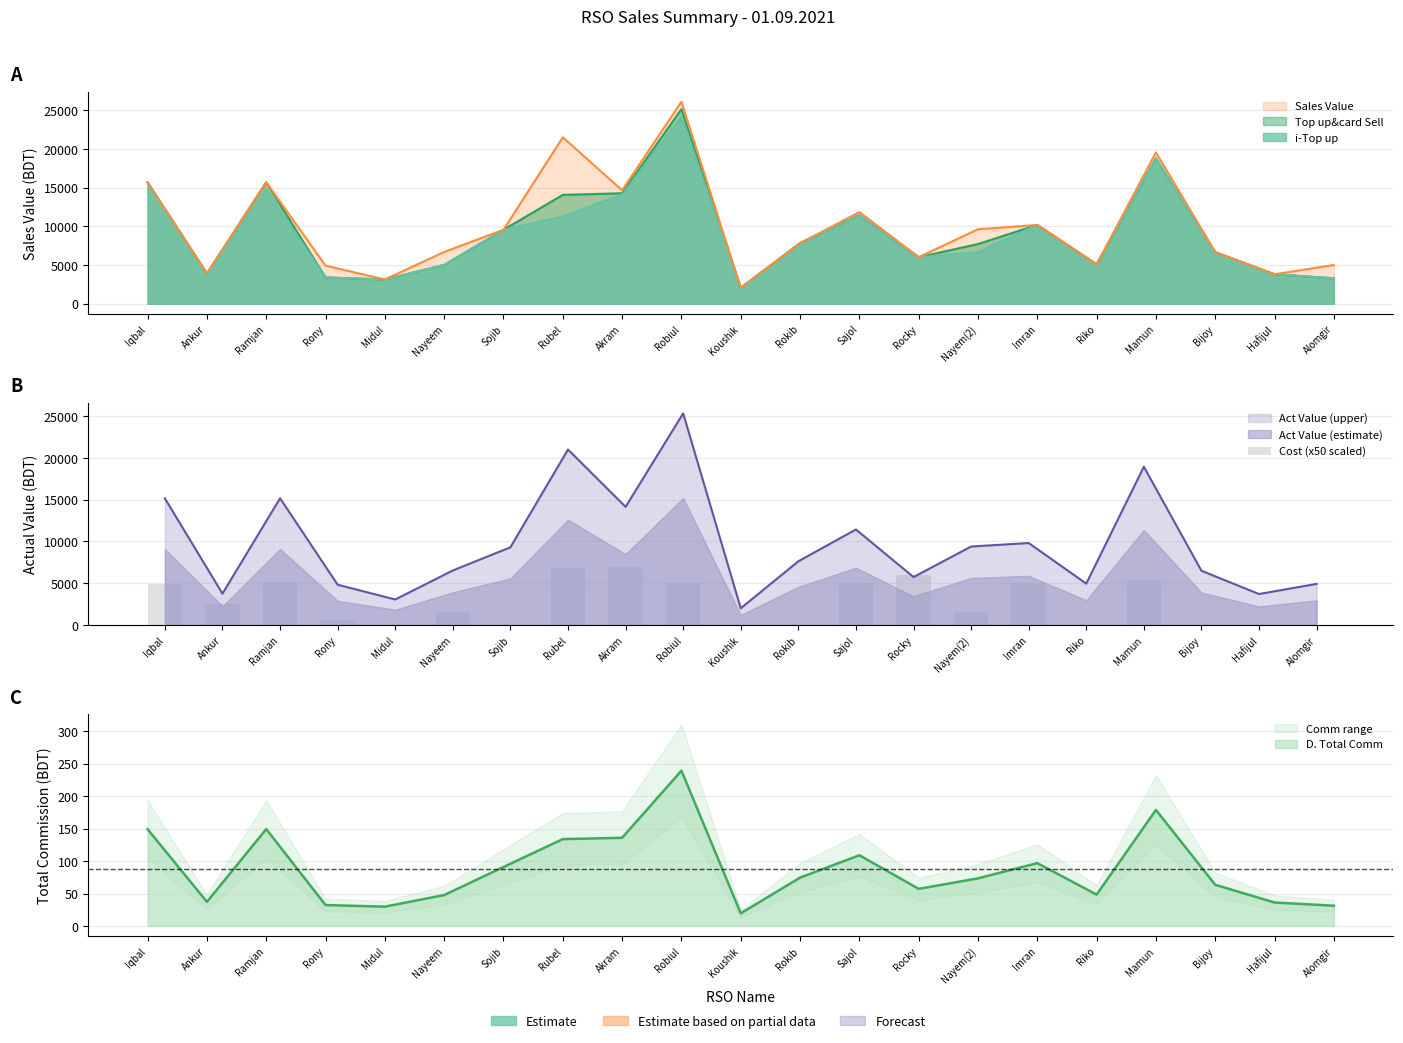

Reading left to right, extract all data points from this chart.

4900	2500	5100	550	0	1500	0	6800	6900	5050	0	0	5000	6000	1550	5000	0	5400	0	0	0